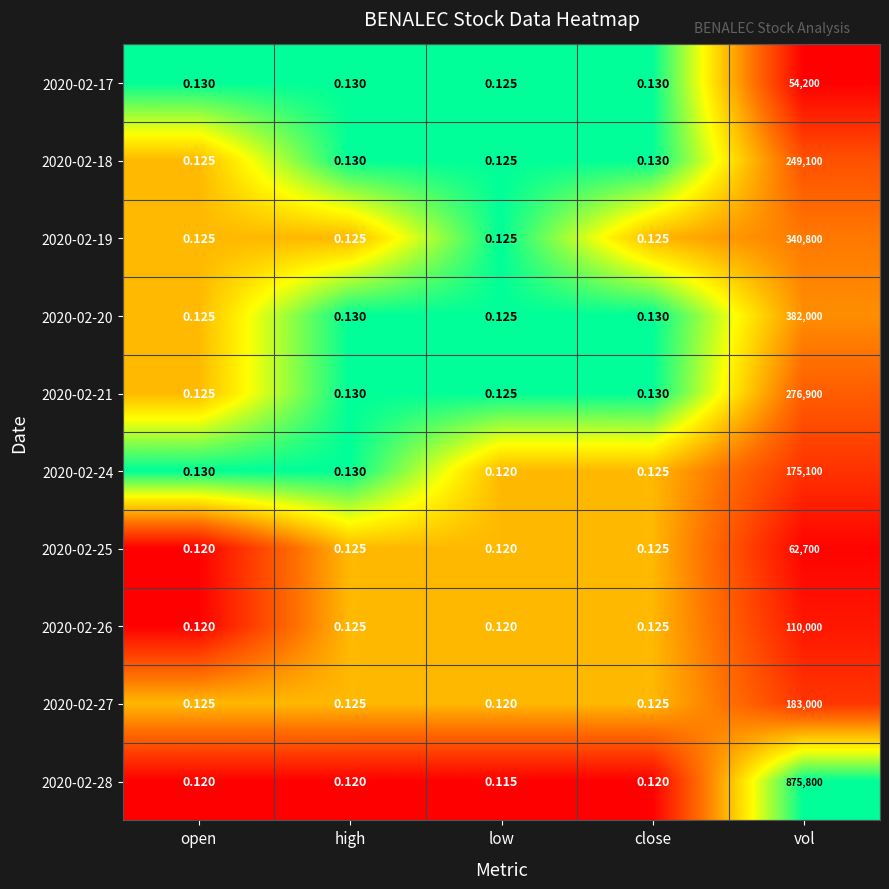

At vol, list the series in order from smallest to largest.

2020-02-17, 2020-02-25, 2020-02-26, 2020-02-24, 2020-02-27, 2020-02-18, 2020-02-21, 2020-02-19, 2020-02-20, 2020-02-28